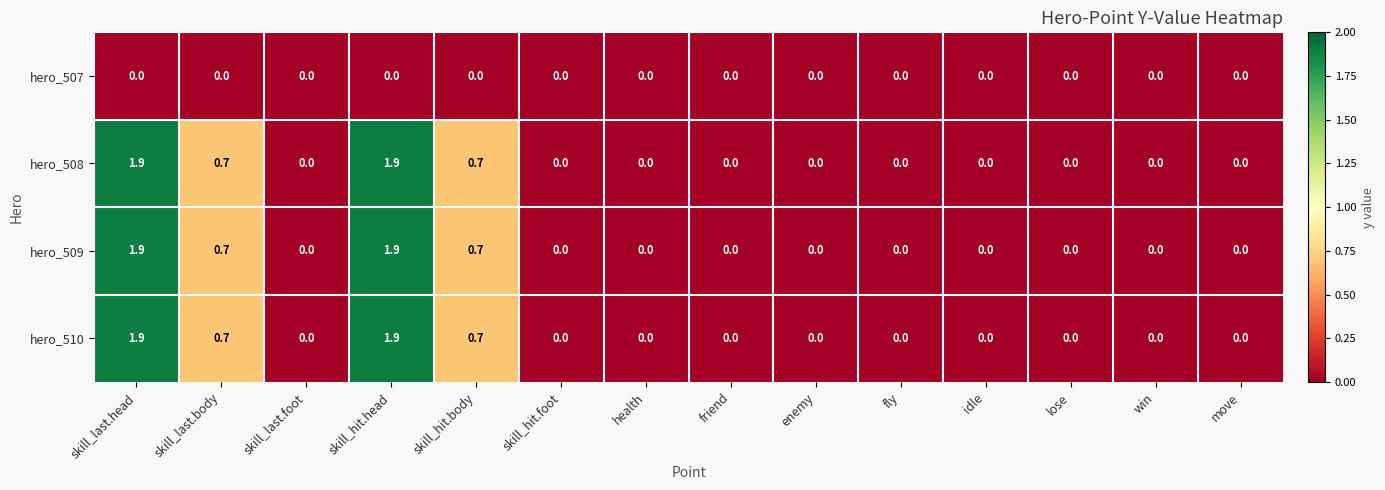

True or false: hero_508 has a value of 0.5 at skill_hit.body.

False